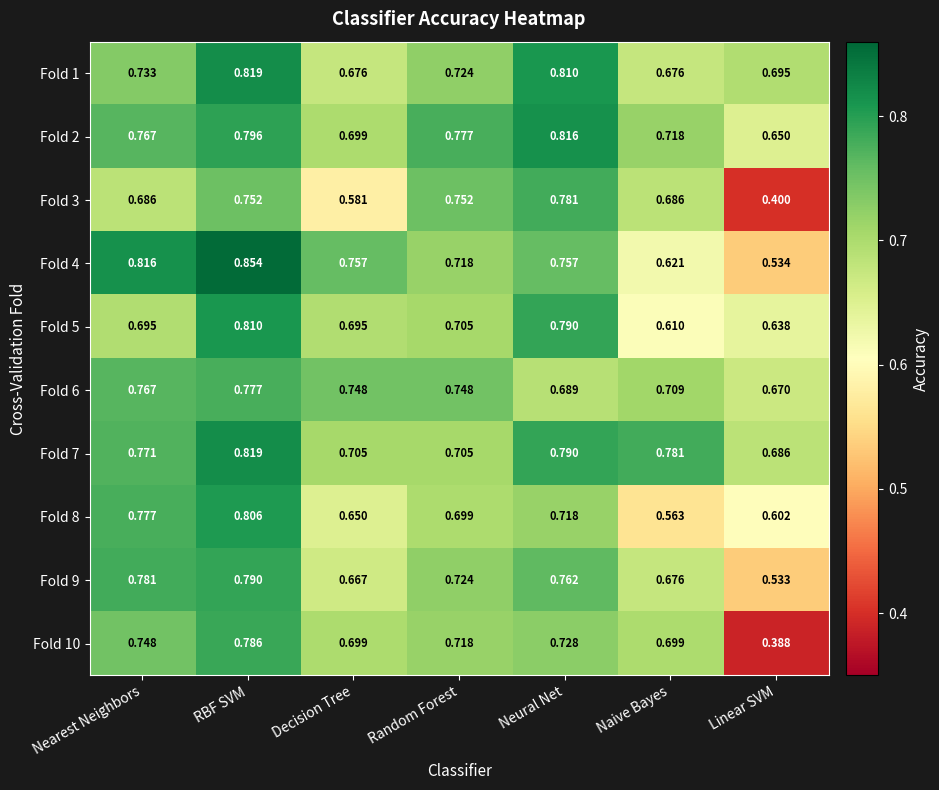

Rank the categories by Fold 9 value from lowest to highest.

Linear SVM, Decision Tree, Naive Bayes, Random Forest, Neural Net, Nearest Neighbors, RBF SVM